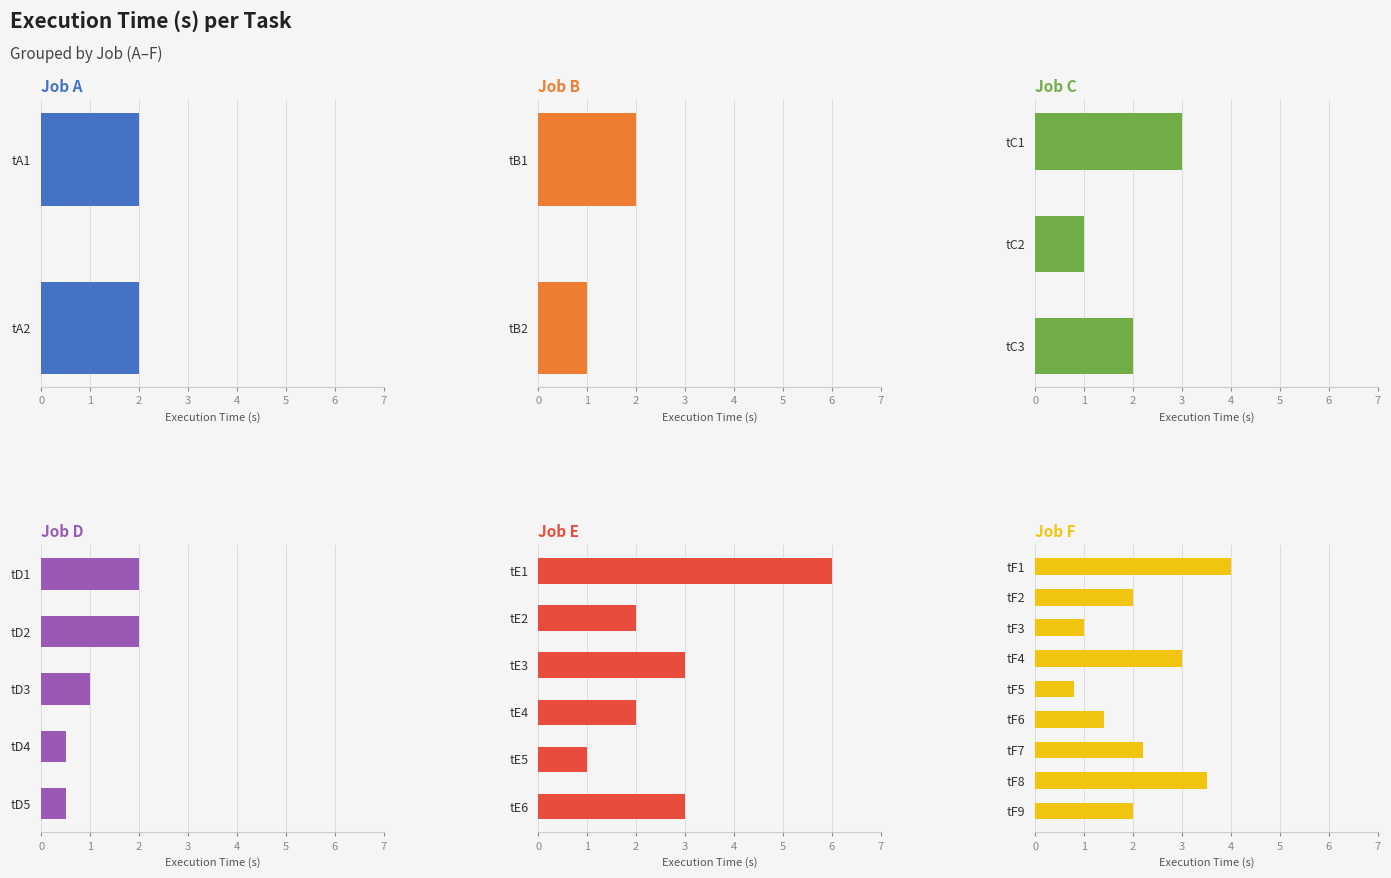

What is the ratio of the value at tF6 to the value at tC3?

0.7